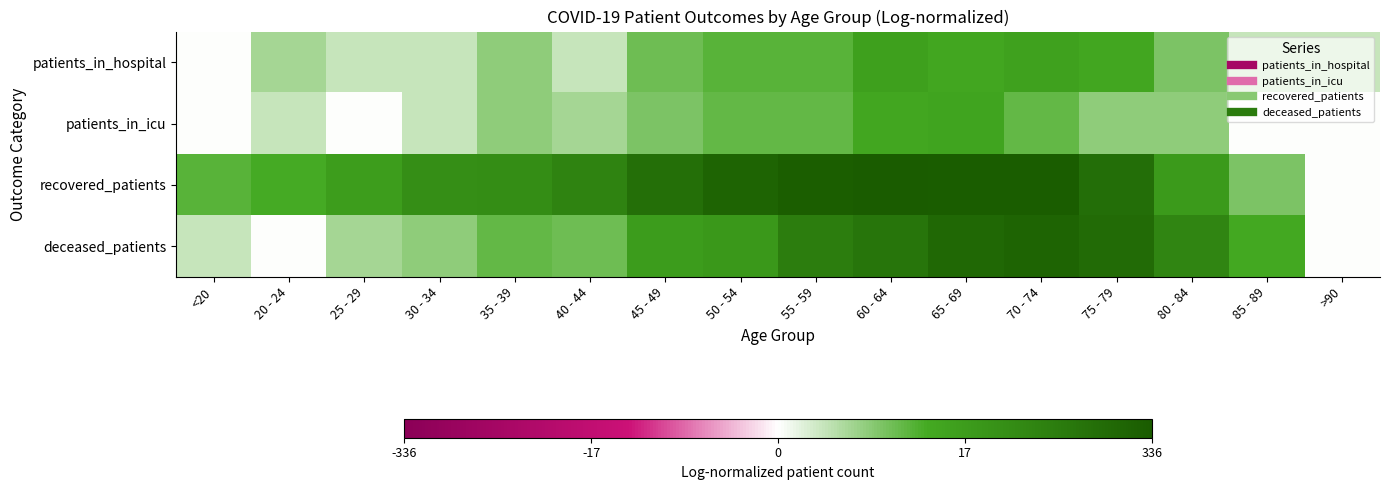

At how many categories does at least one series exceed 3?

11